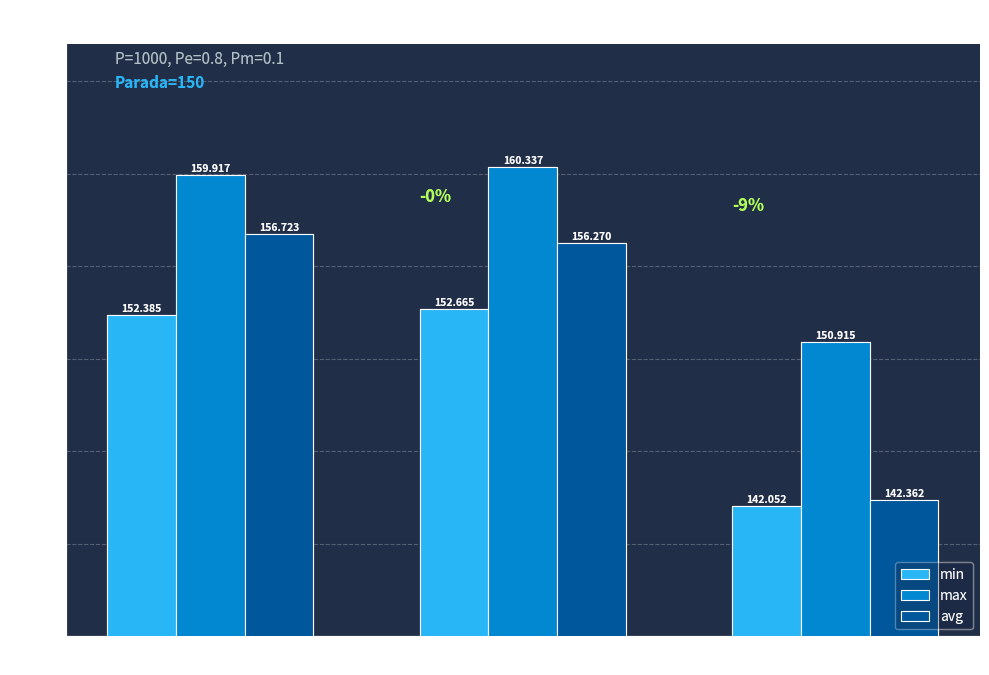

How many bars are there in total?

9